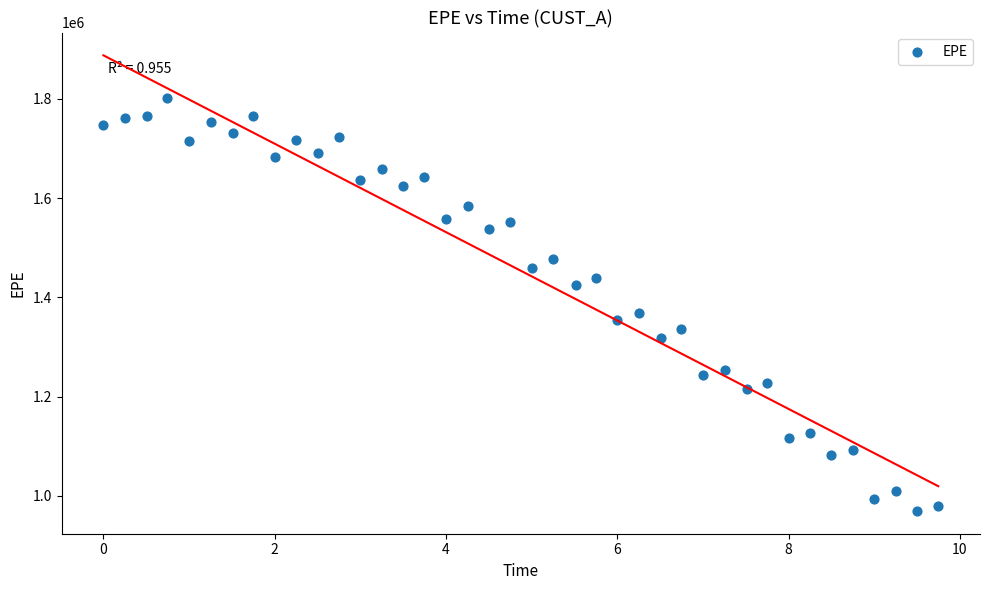

What is the range of X values (max minus min)?

9.7